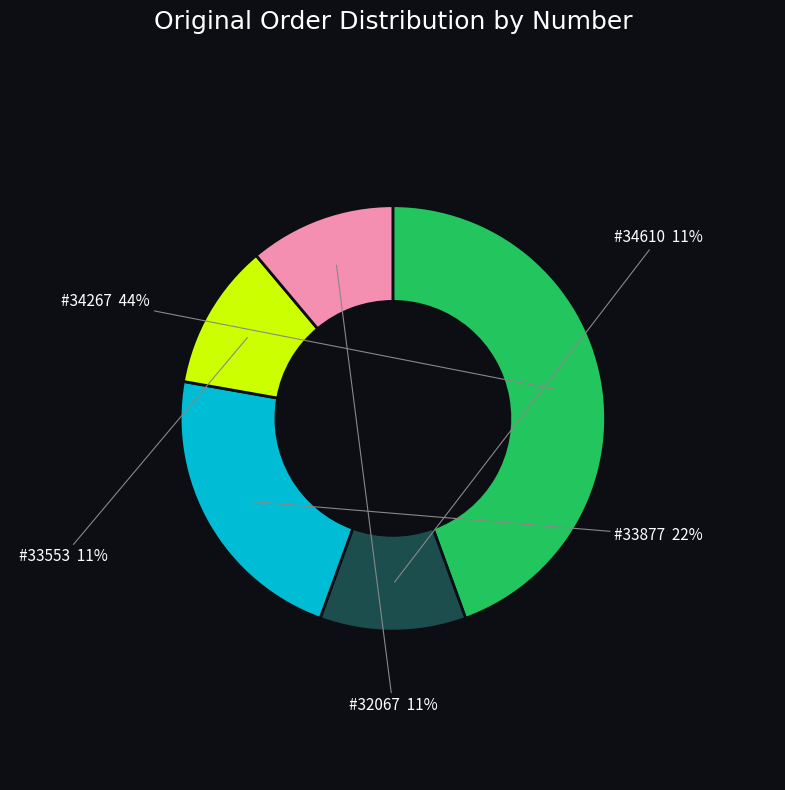

Count the number of slices in the pie.

5